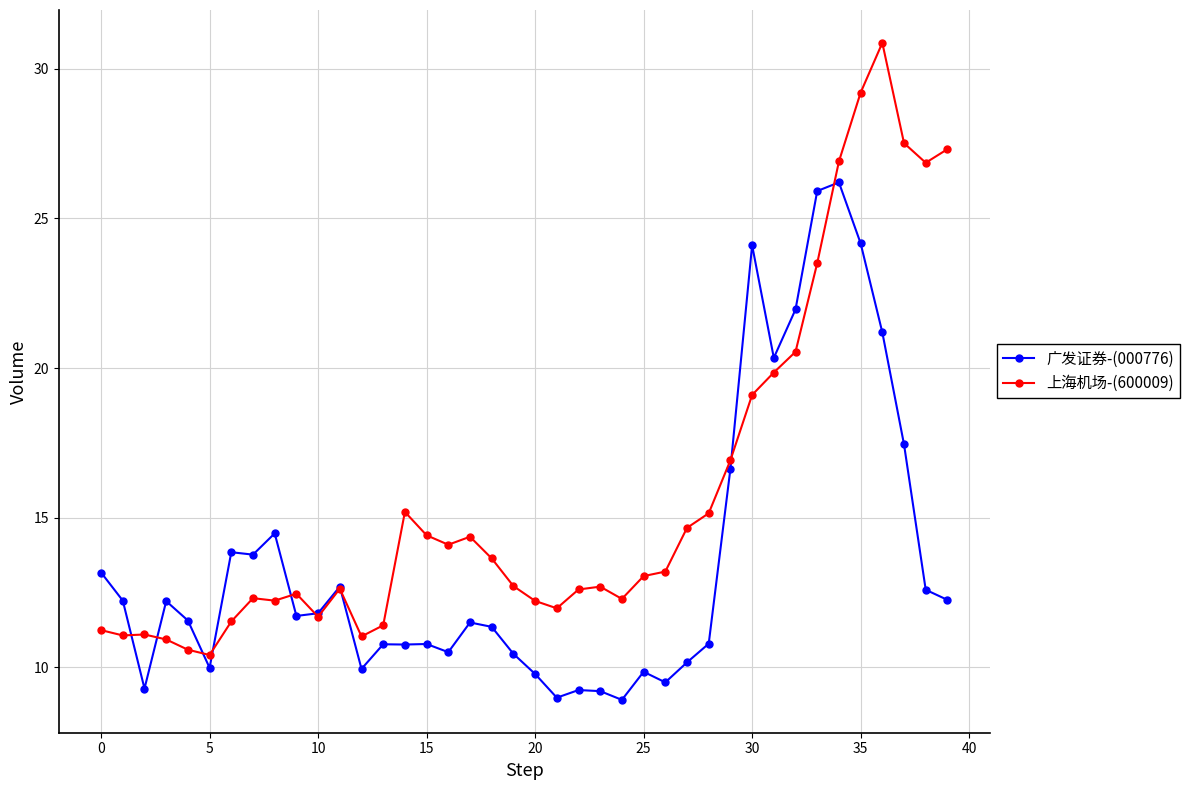

At how many categories does at least one series exceed 16?

11